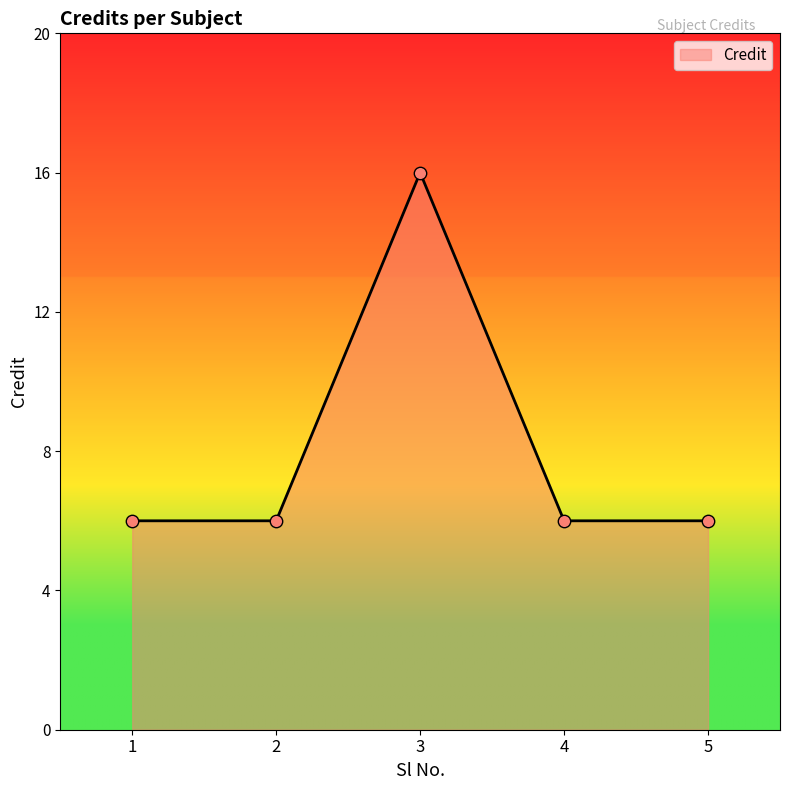

Approximately how many times larger is the value at 5 compared to 3?

0.4